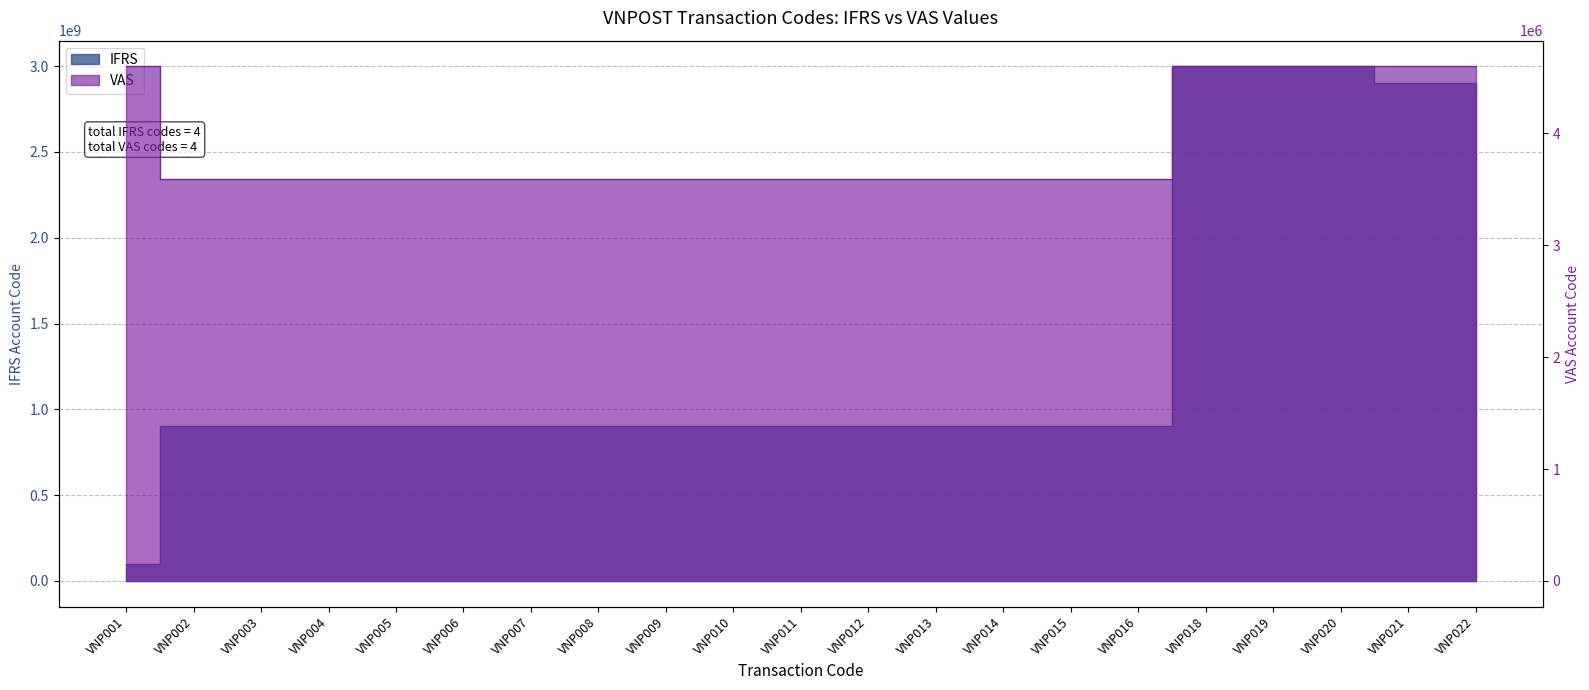

Rank the series by their average value, from lowest to highest.

VAS, IFRS